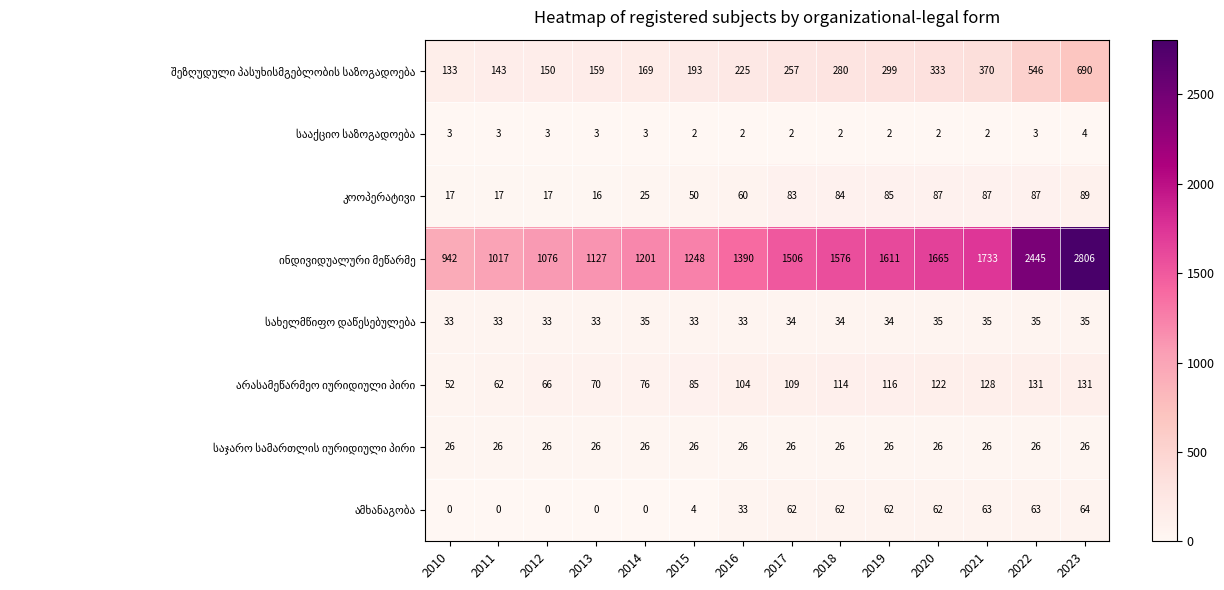

What is the maximum value shown in the chart?

2806